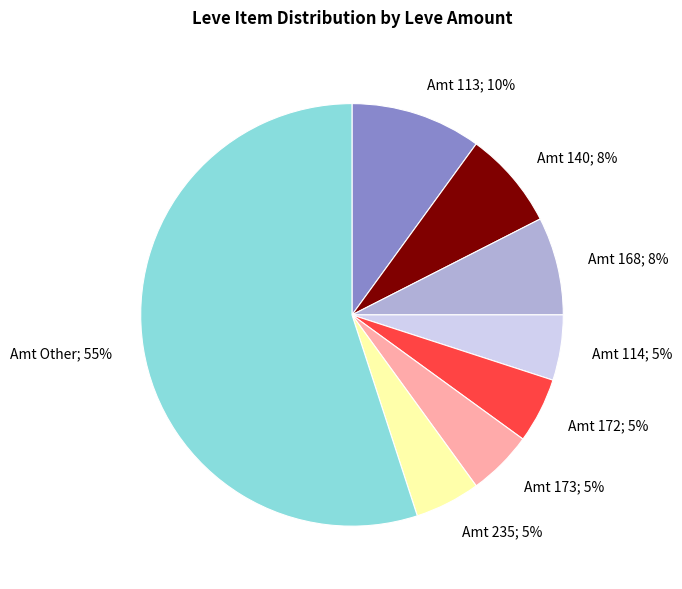

Is it true that Amt 173; 5% is 16% of the pie?

False